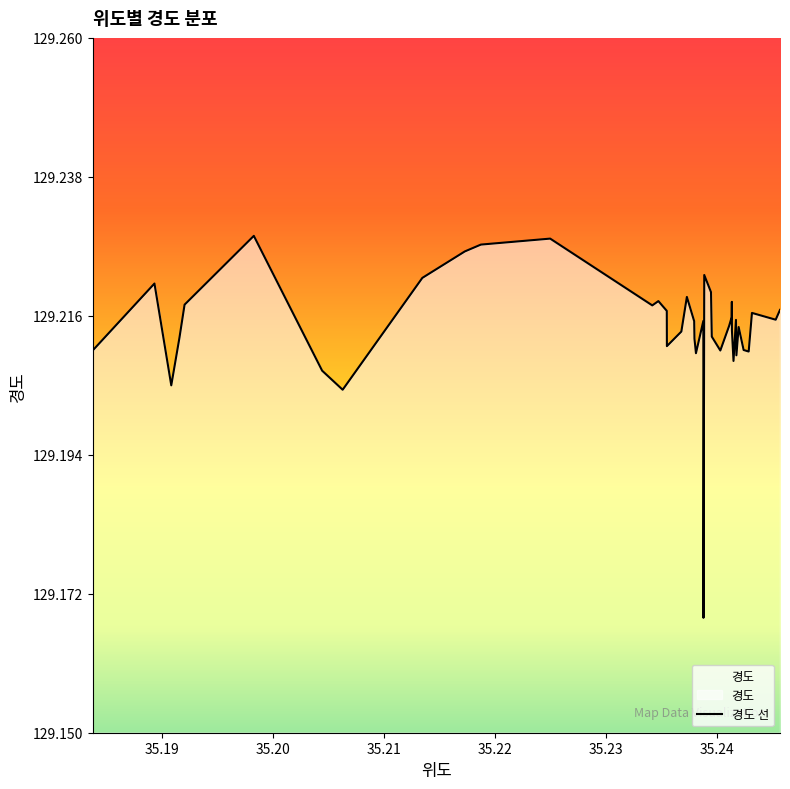

How many categories are shown in the chart?

40